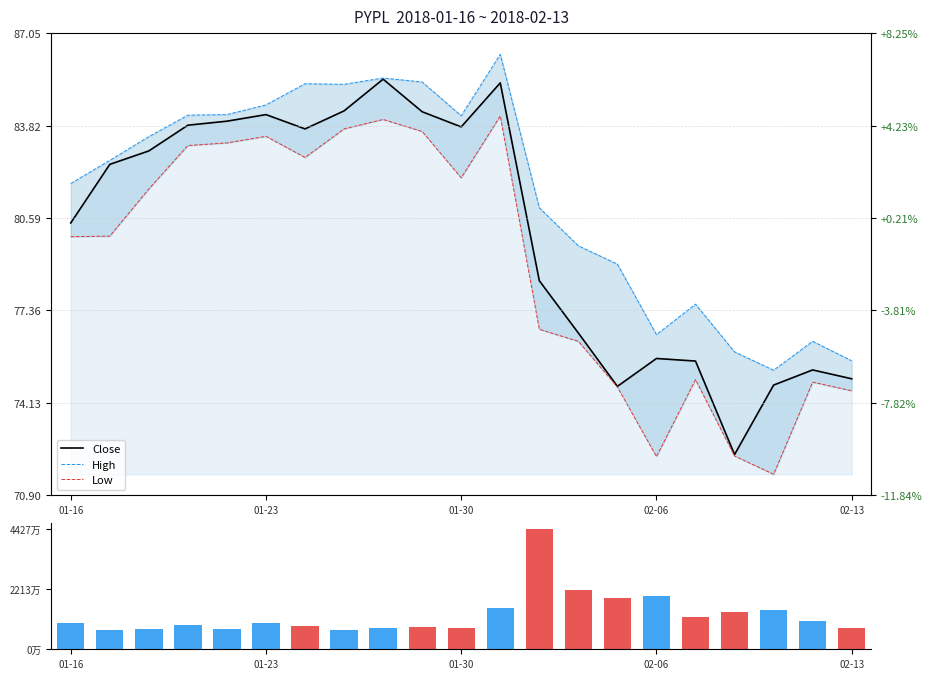

Which category has the highest value in the High series?

11